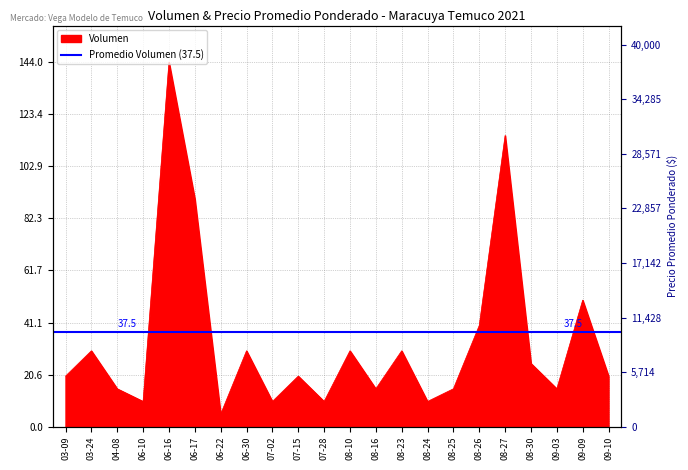

Does the chart display data point markers on the line(s)?

No